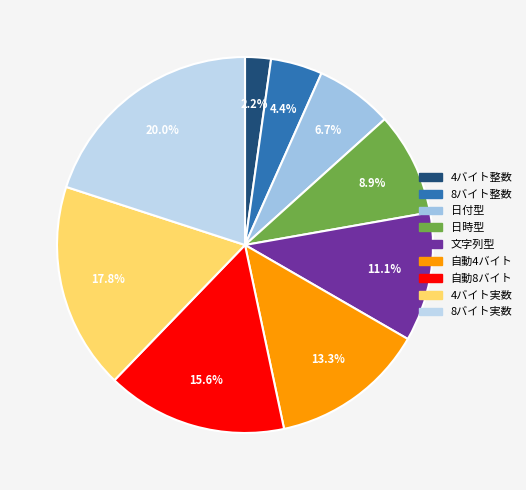

What is the smallest slice in the pie chart?

4バイト整数